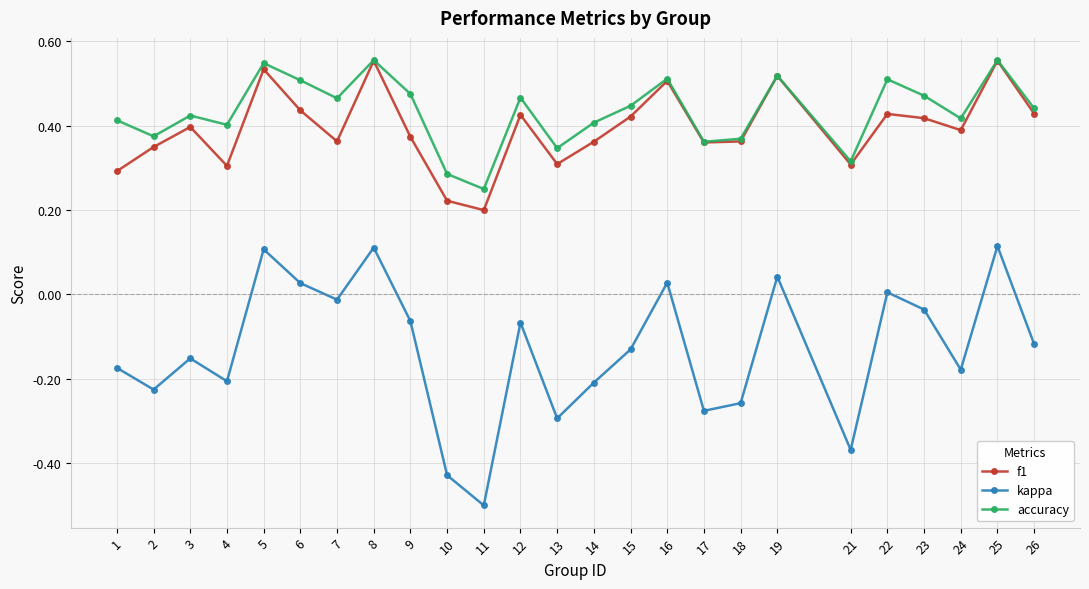

Which category has the lowest value in the f1 series?

11